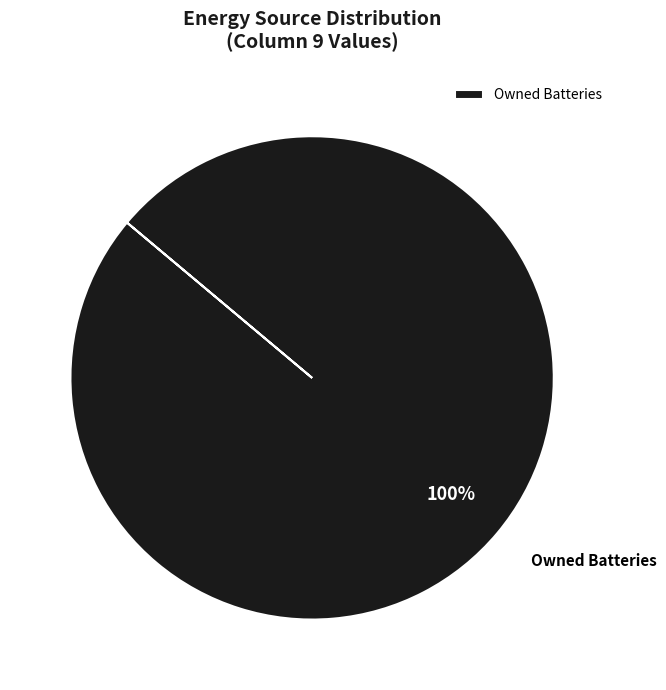

The Owned Batteries slice represents 90% of the pie. True or false?

False